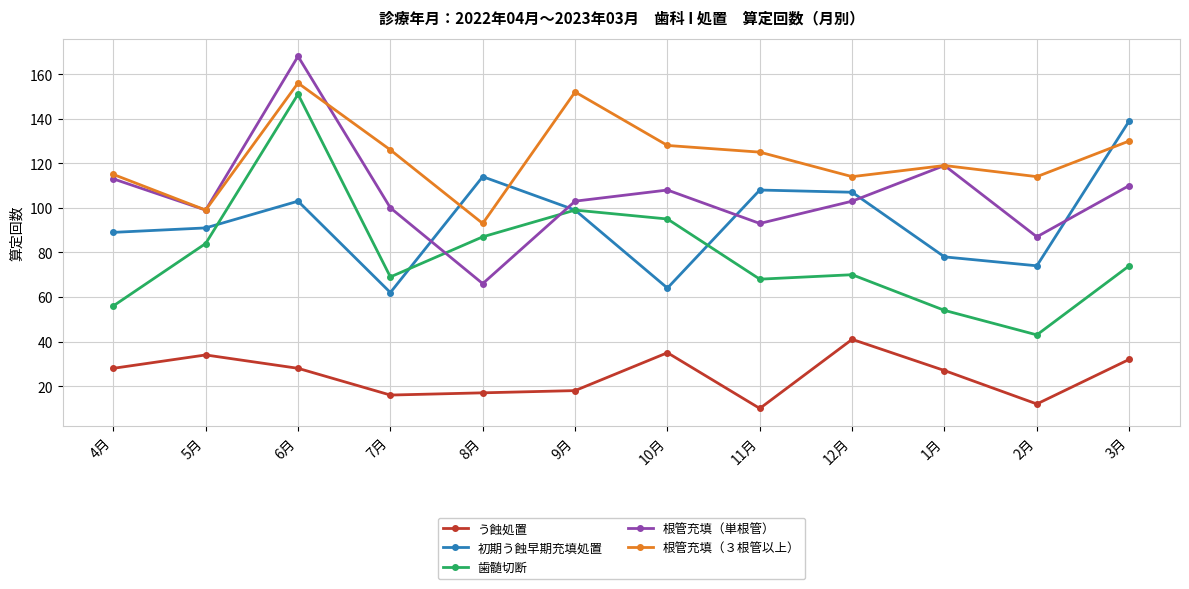

List the series in order of their peak value, lowest first.

う蝕処置, 初期う蝕早期充填処置, 歯髄切断, 根管充填（３根管以上）, 根管充填（単根管）